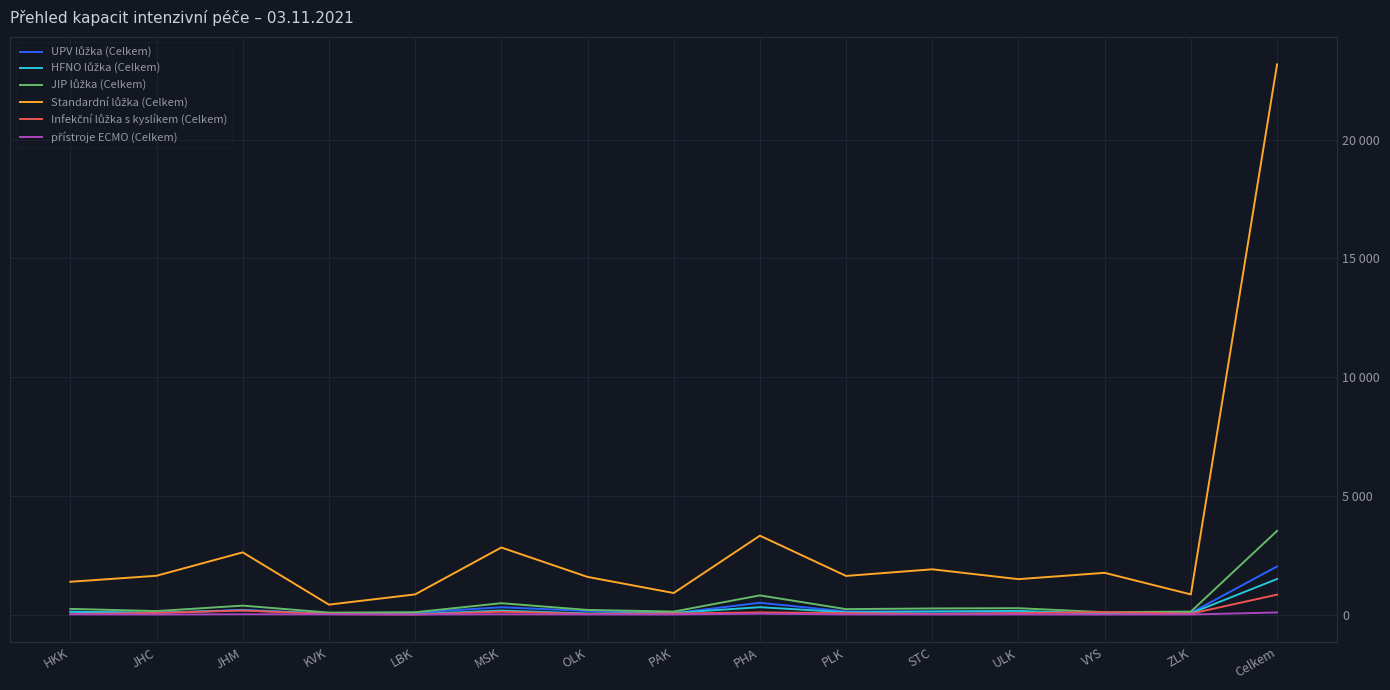

Is this an area chart (filled region under the line)?

No